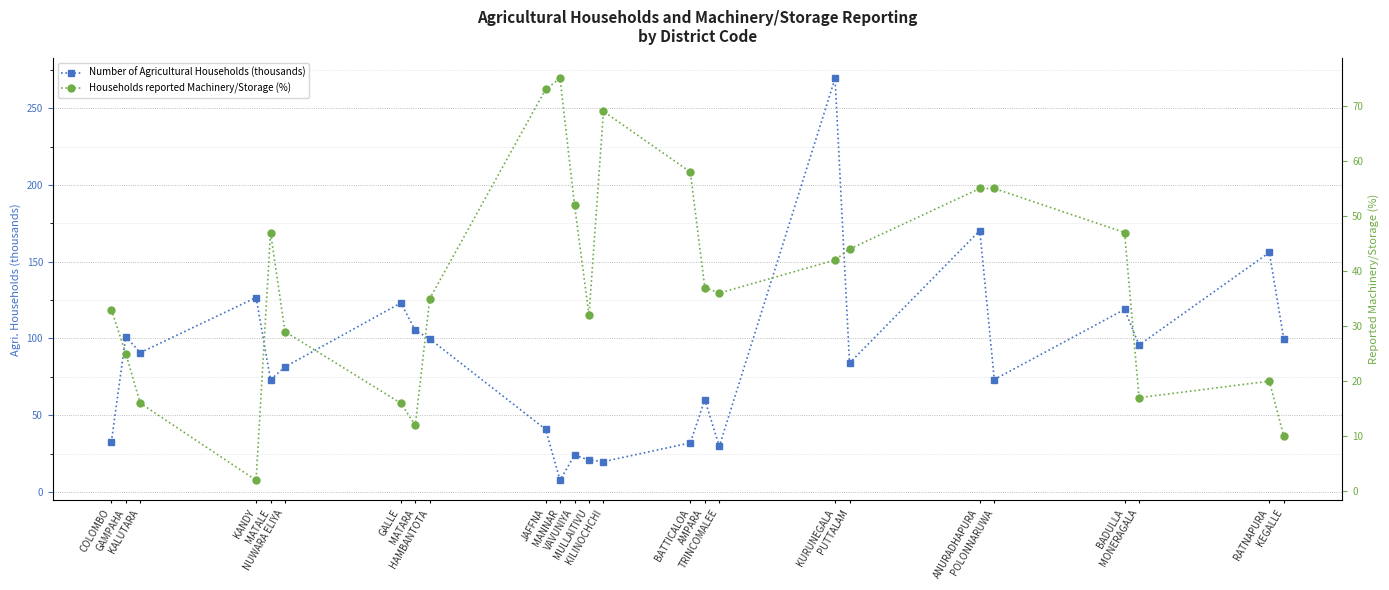

Reading left to right, list all the values displayed in this chart.

Number of Agricultural Households (thousands): COLOMBO=32.5	GAMPAHA=101.2	KALUTARA=90.8	KANDY=126.7	MATALE=73.1	NUWARA ELIYA=81.5	GALLE=123.1	MATARA=105.3	HAMBANTOTA=99.7	JAFFNA=40.9	MANNAR=7.7	VAVUNIYA=24.0	MULLAITIVU=20.9	KILINOCHCHI=19.8	BATTICALOA=32.0	AMPARA=60.2	TRINCOMALEE=29.8	KURUNEGALA=269.4	PUTTALAM=84.0	ANURADHAPURA=170.3	POLONNARUWA=73.3	BADULLA=118.9	MONERAGALA=95.7	RATNAPURA=156.1	KEGALLE=99.8
Households reported Machinery/Storage (%): COLOMBO=33.0	GAMPAHA=25.0	KALUTARA=16.0	KANDY=2.0	MATALE=47.0	NUWARA ELIYA=29.0	GALLE=16.0	MATARA=12.0	HAMBANTOTA=35.0	JAFFNA=73.0	MANNAR=75.0	VAVUNIYA=52.0	MULLAITIVU=32.0	KILINOCHCHI=69.0	BATTICALOA=58.0	AMPARA=37.0	TRINCOMALEE=36.0	KURUNEGALA=42.0	PUTTALAM=44.0	ANURADHAPURA=55.0	POLONNARUWA=55.0	BADULLA=47.0	MONERAGALA=17.0	RATNAPURA=20.0	KEGALLE=10.0